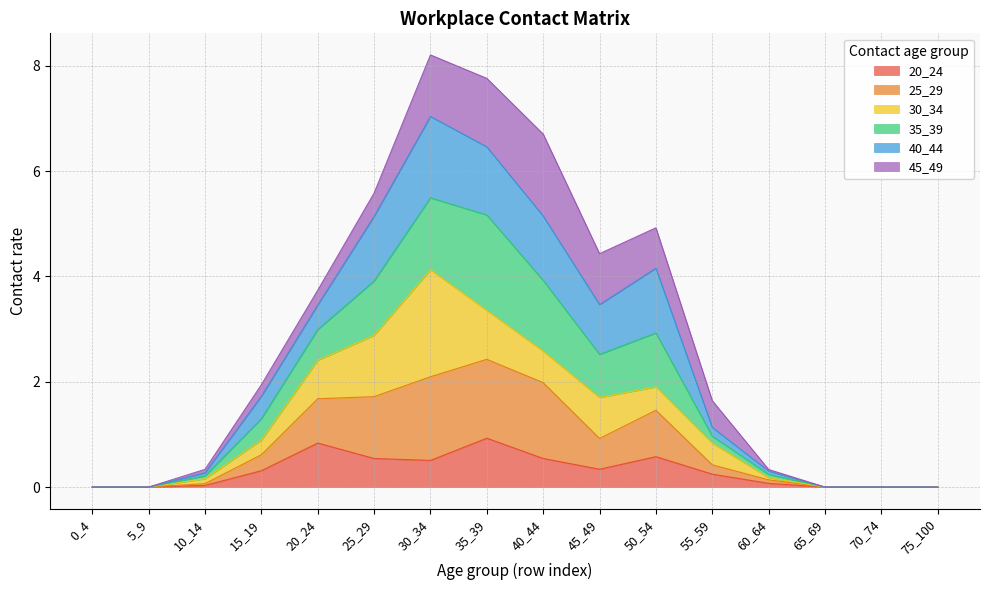

Which category has the highest value across all series?

30_34